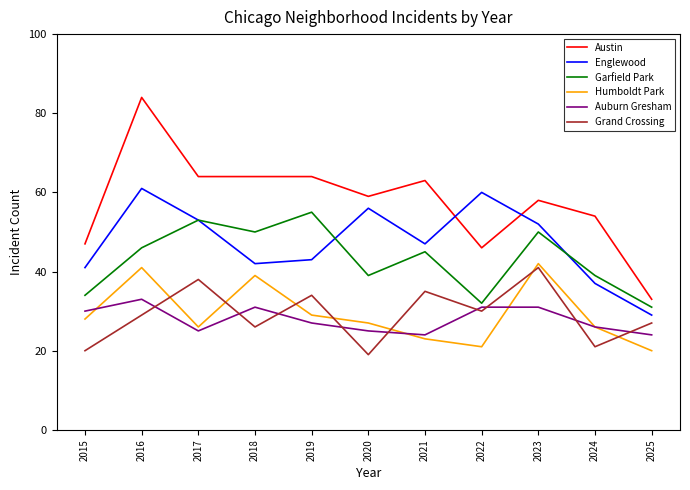

At which label does Austin reach its minimum?

2025